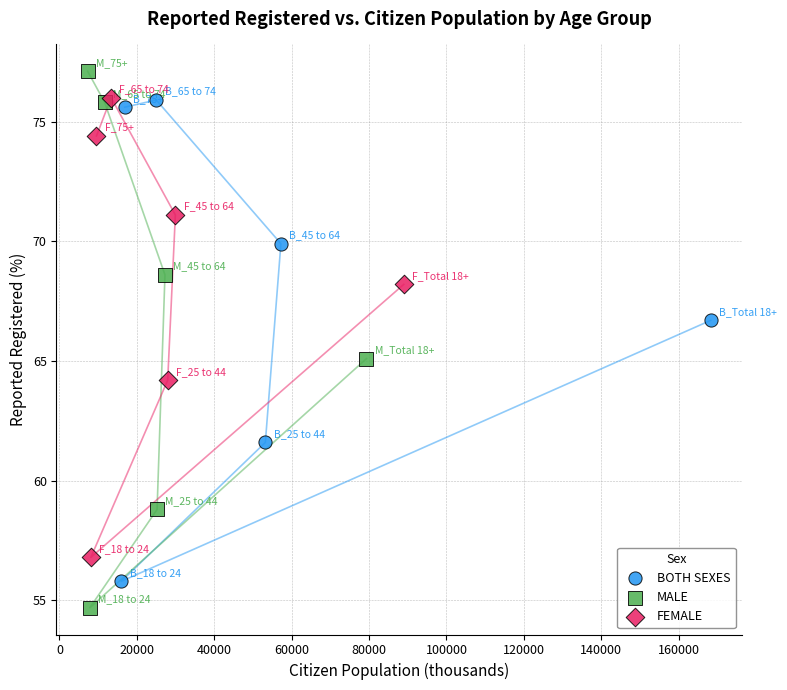

Which series has the largest Y range (max minus min)?

MALE